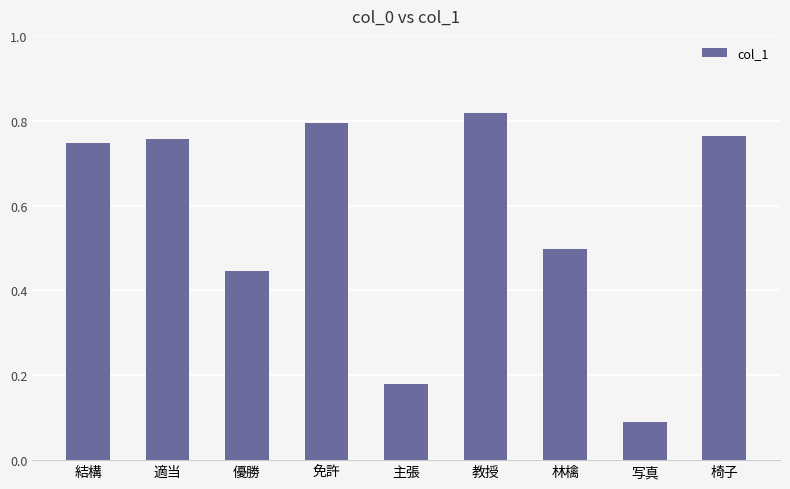

At which category does the chart reach its minimum across all series?

写真